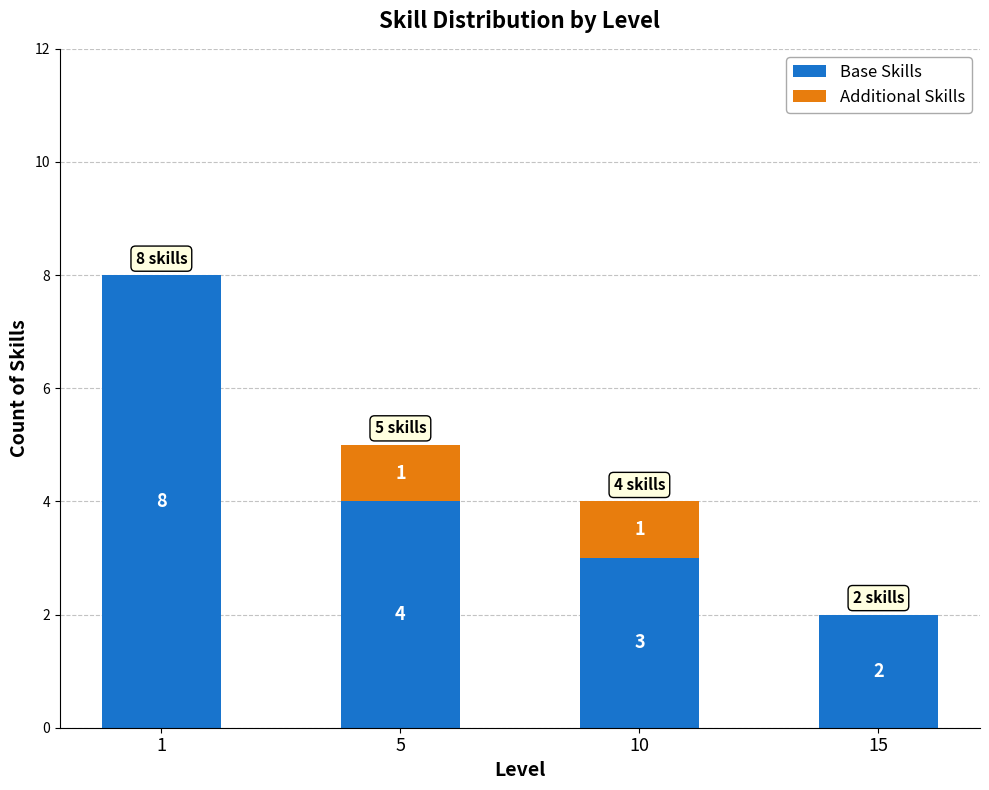

The value of Base Skills at 5 is 1. True or false?

False